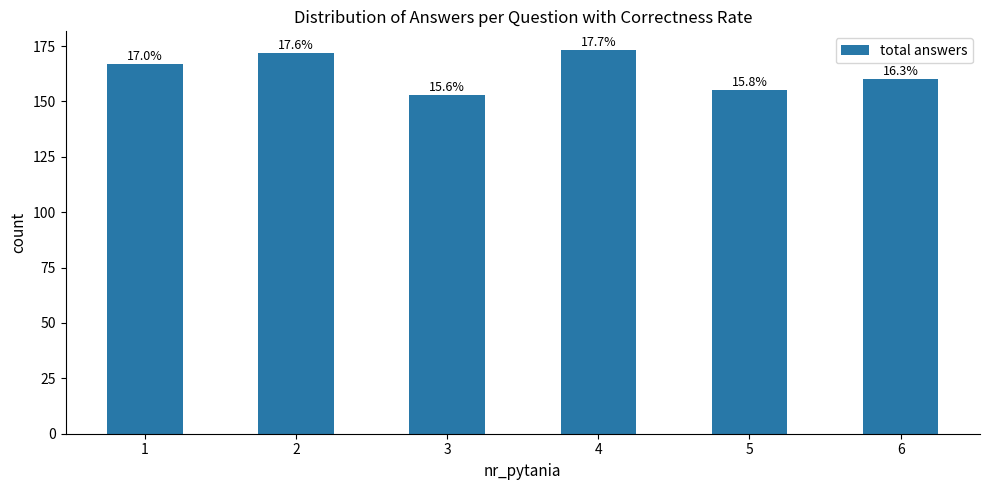

Rank the categories by value from lowest to highest.

3, 5, 6, 1, 2, 4